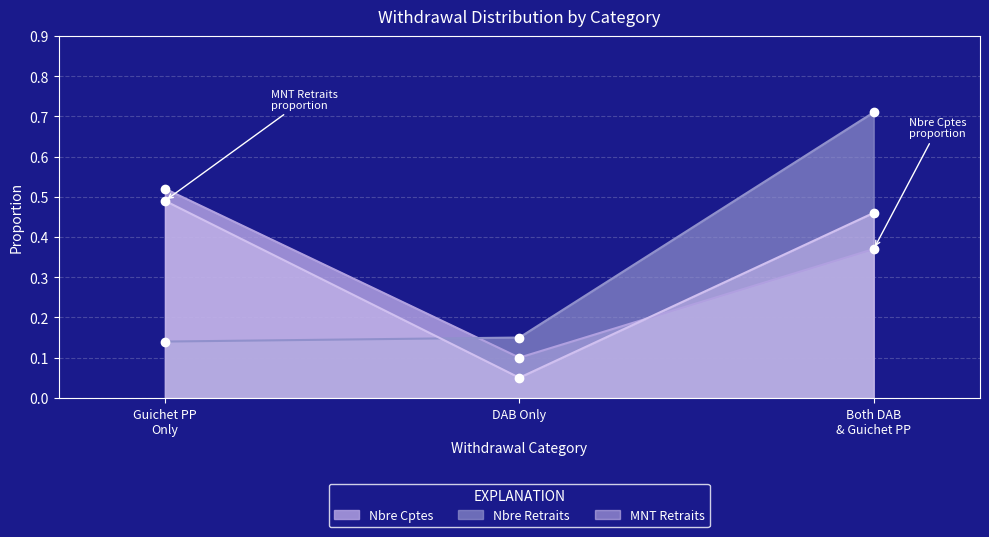

What is the sum of the Nbre Retraits values at Both DAB & Guichet PP and Guichet PP Only?

0.8